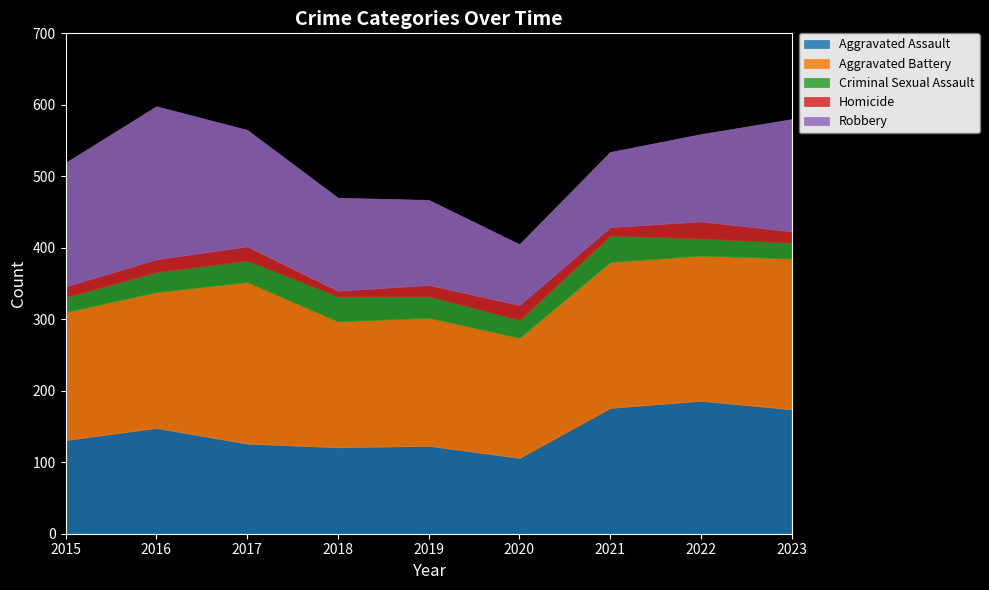

Which has a higher value, 2021 or 2020?

2021